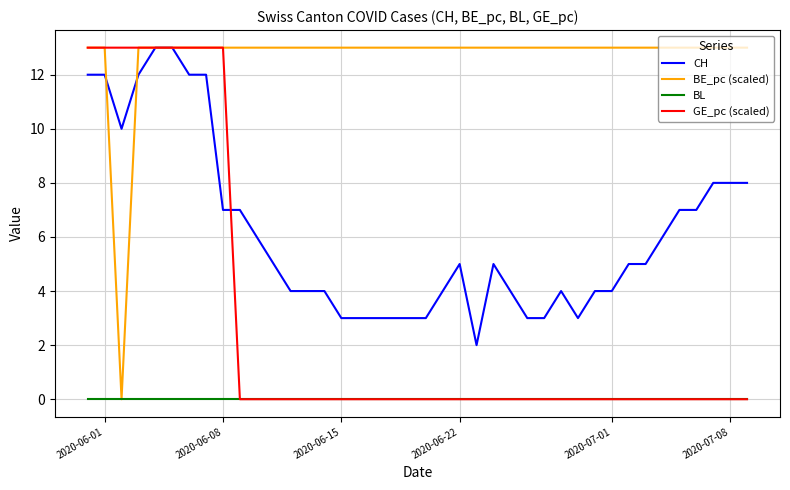

Rank the series by their average value, from highest to lowest.

BE_pc (scaled), CH, GE_pc (scaled), BL